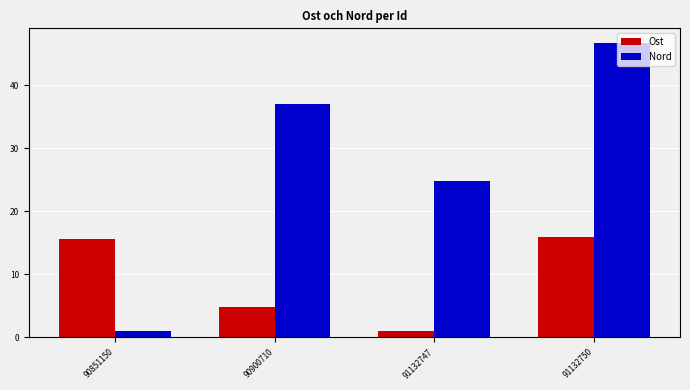

Reading left to right, what are all the values shown in this chart?

Ost: 15.7	4.8	1.0	16.0
Nord: 1.0	36.9	24.7	46.7